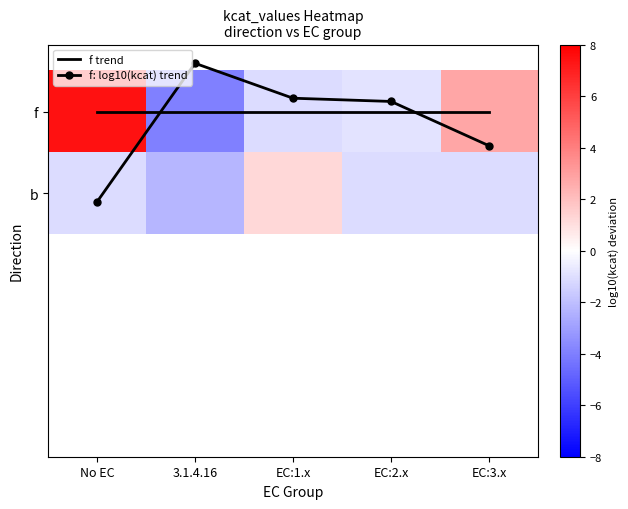

At which label is f trend closest to 0?

No EC